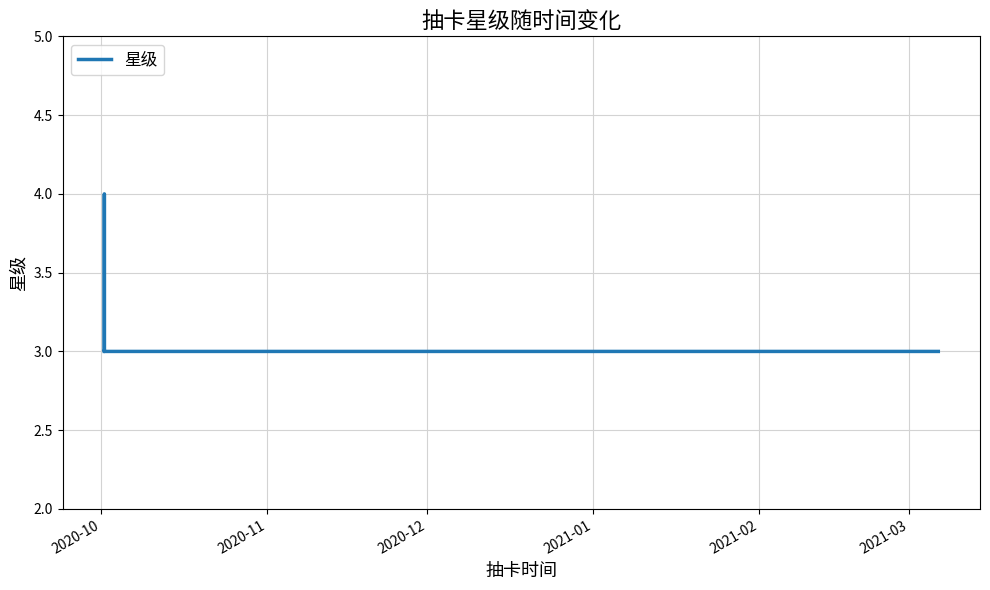

What is the smallest value displayed?

3